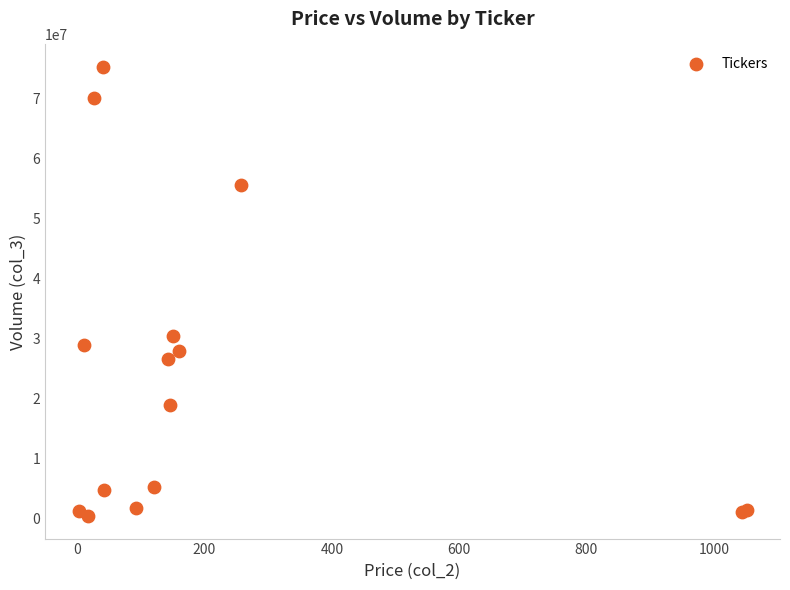

What Y value in the scatter plot is closest to 37822153?

30366113